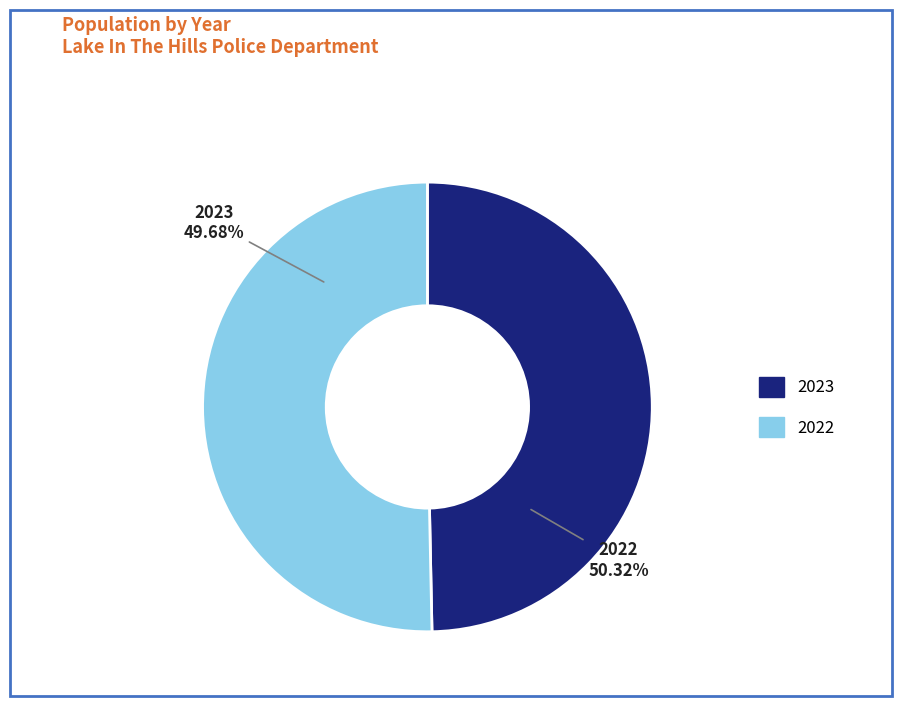

The 2022 slice represents 50% of the pie. True or false?

True